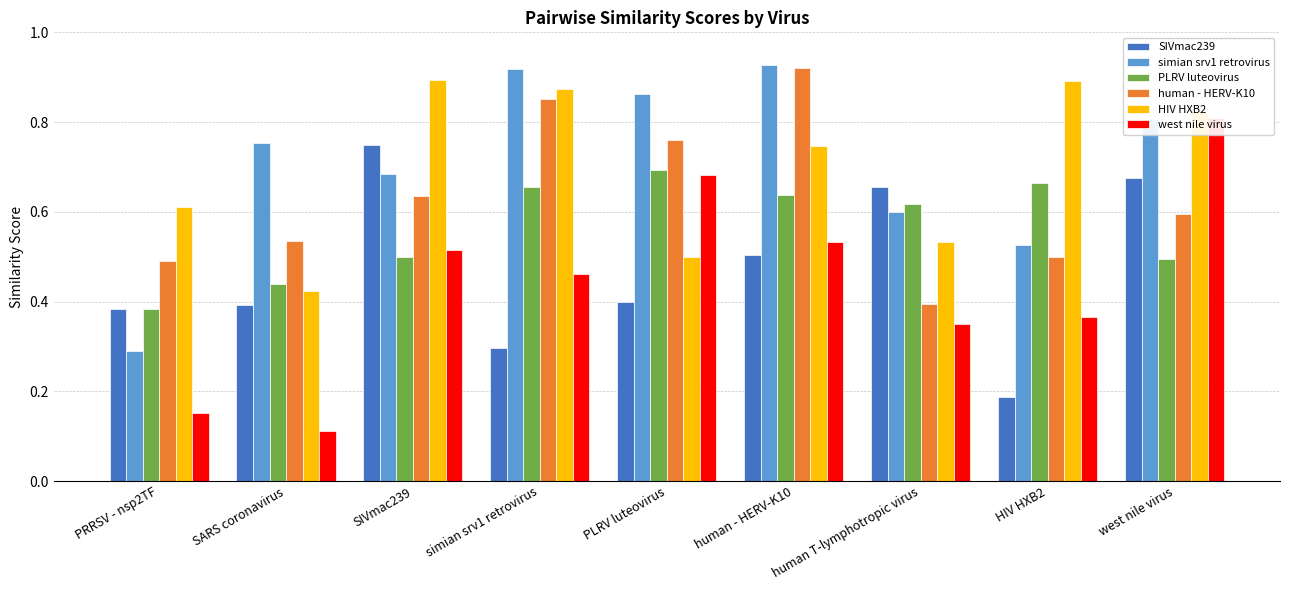

Is the value of HIV HXB2 at human T-lymphotropic virus greater than the value of PLRV luteovirus at human - HERV-K10?

No